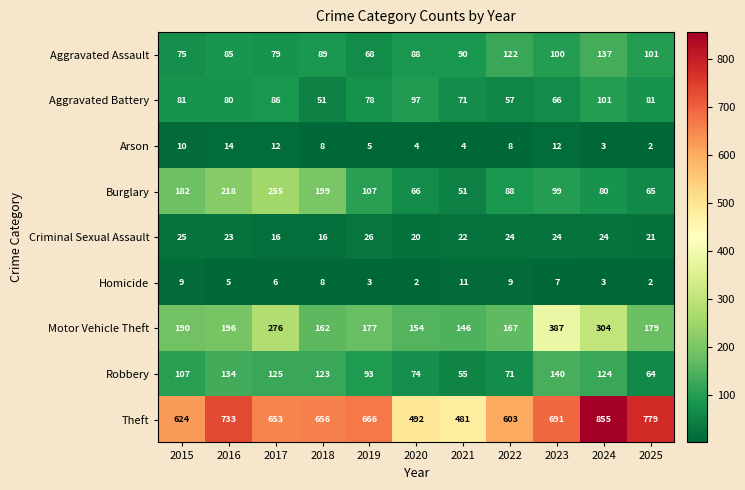

Which series changed the most between 2017 and 2018?

Motor Vehicle Theft